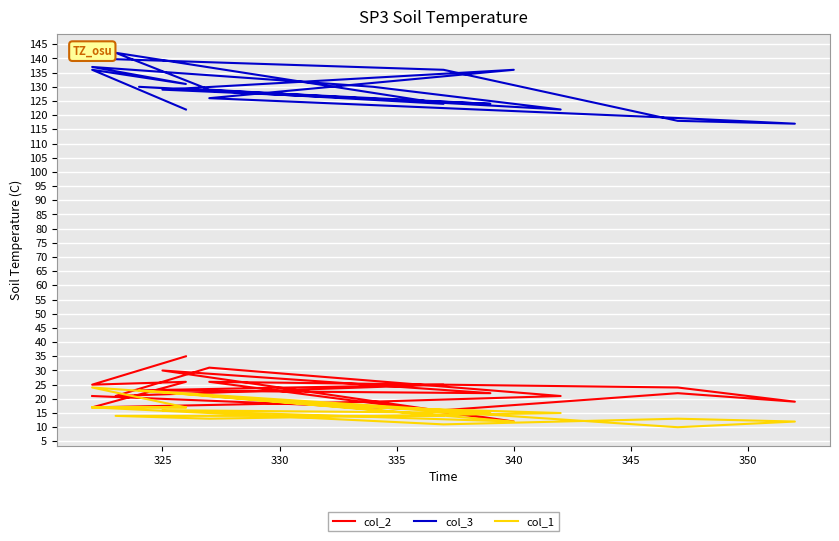

Is this an area chart (filled region under the line)?

No